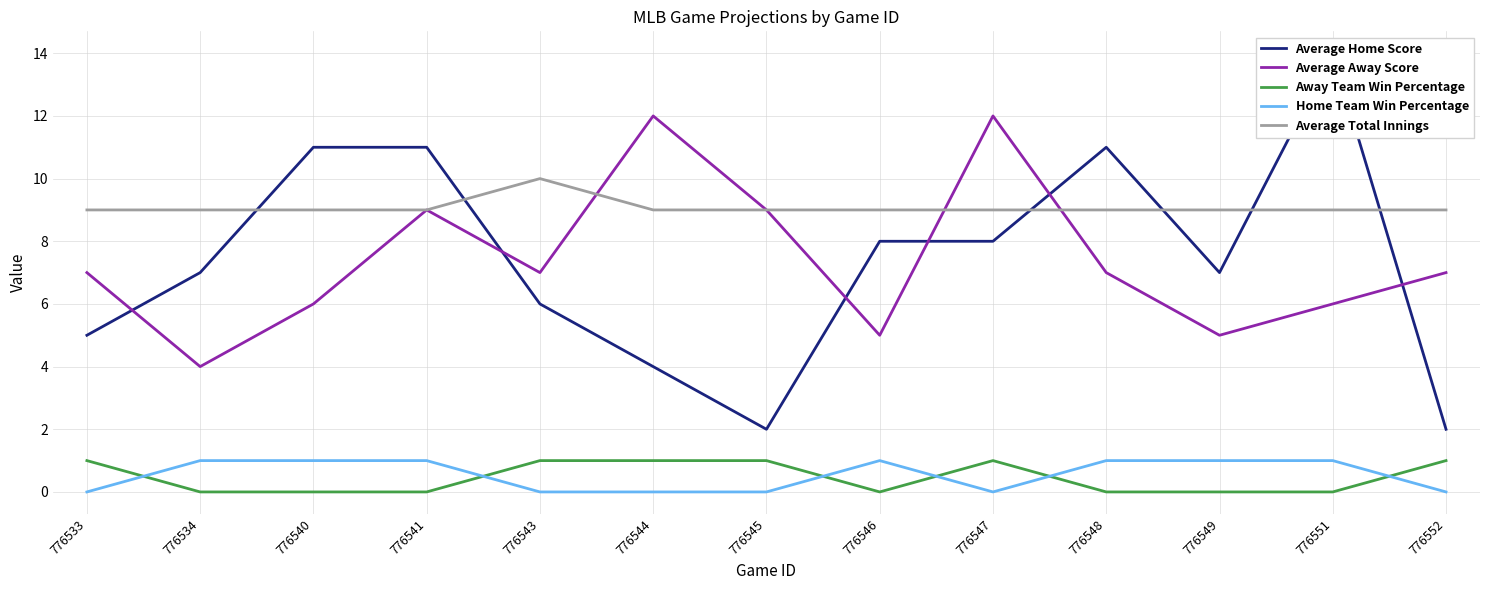

Which series has the largest total across all categories?

Average Total Innings